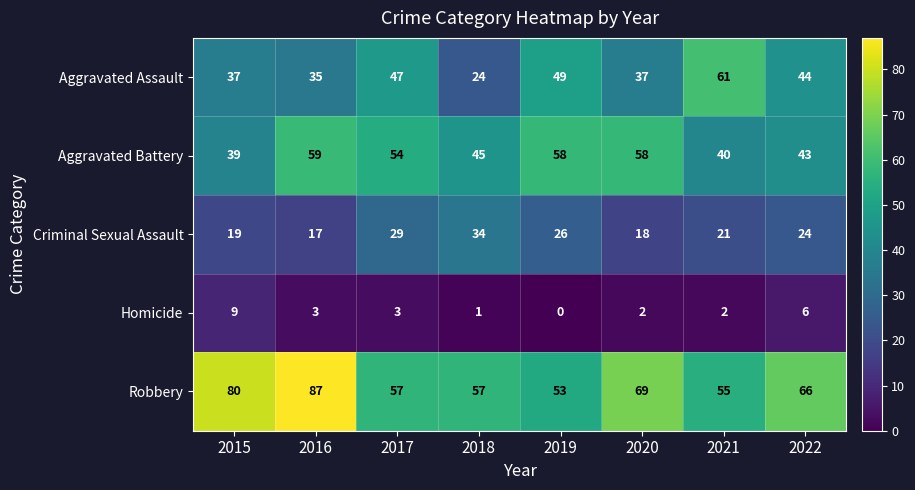

Is it true that Aggravated Battery equals 17 at 2018?

False